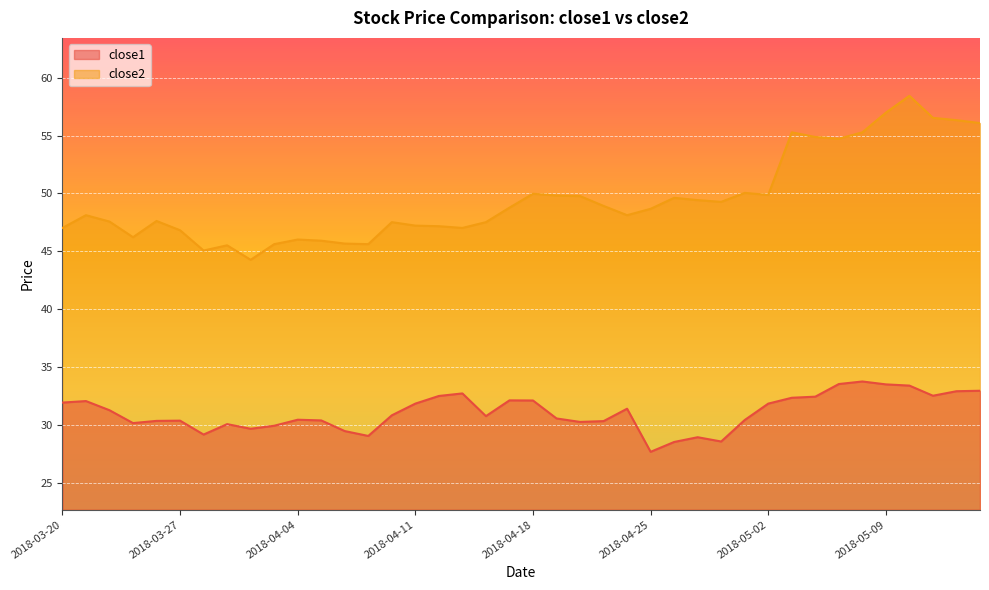

What is the value of the close1 point at the 31st from the left?

31.9